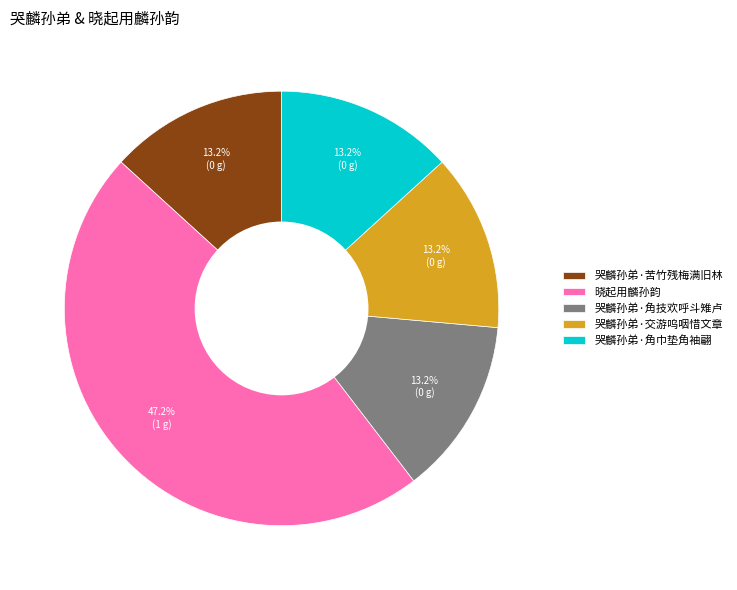

Count the number of slices in the pie.

5